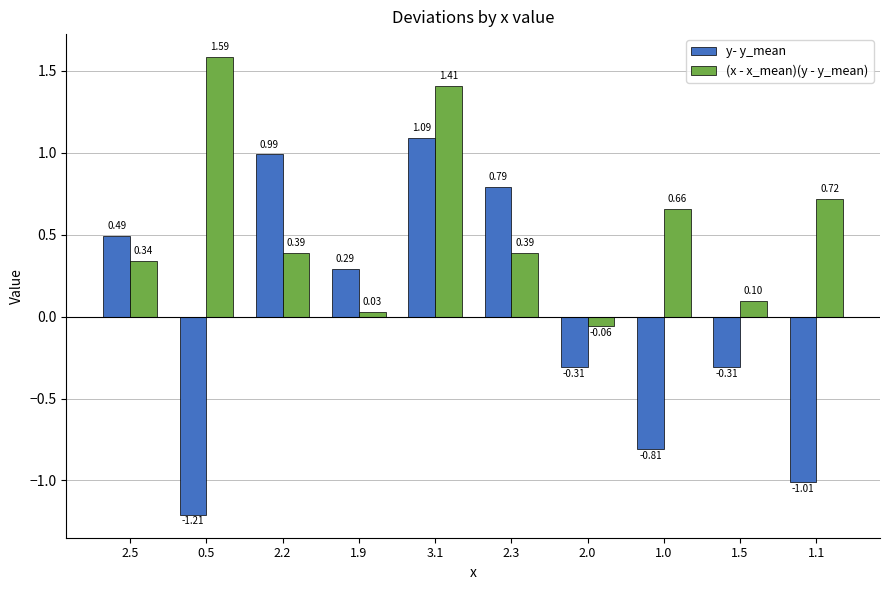

What is the label of the 4th bar from the right?

2.0